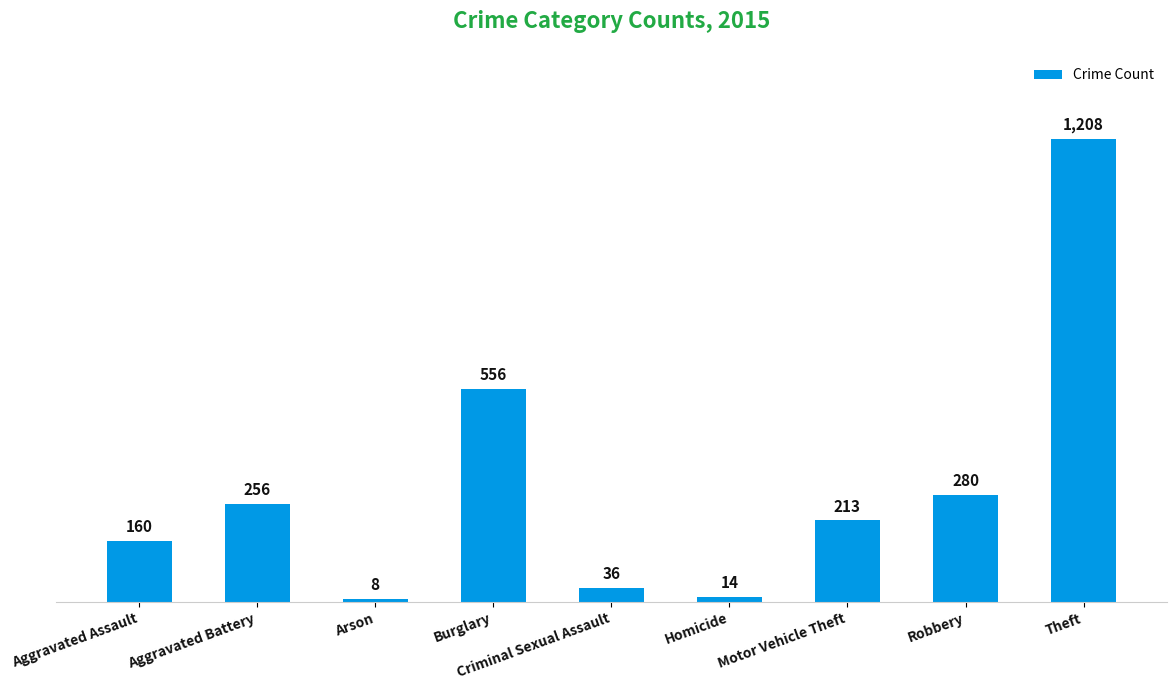

What is the change in value from Aggravated Assault to Homicide?

-146